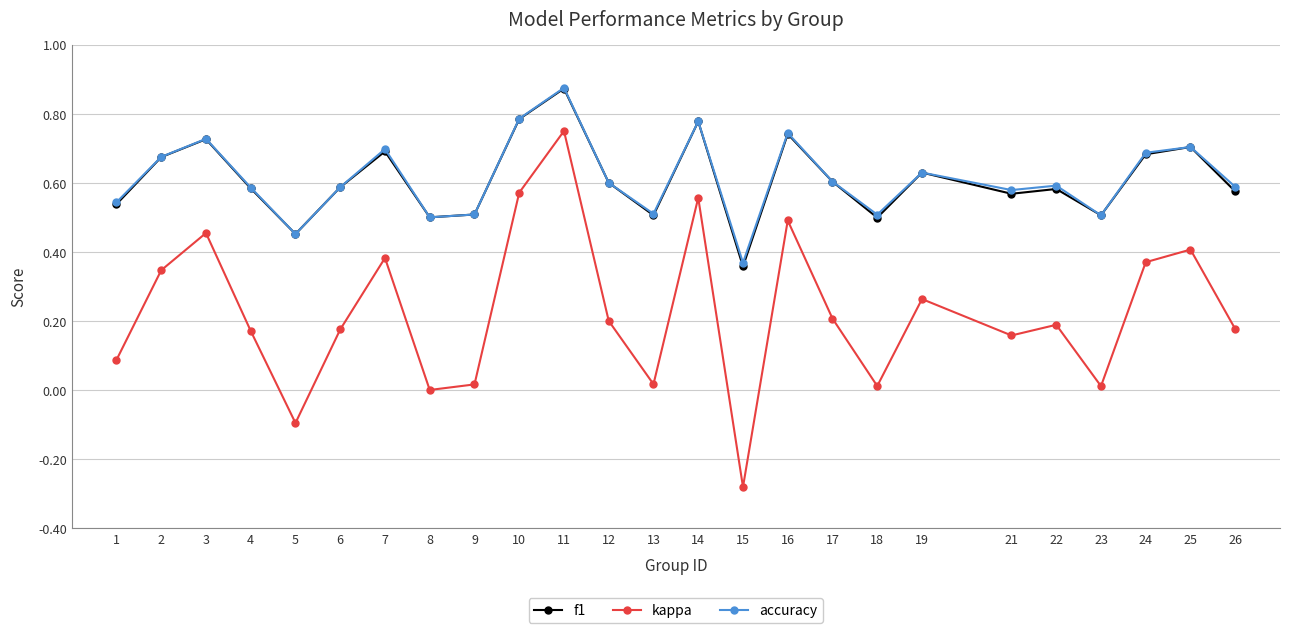

Which series has the widest spread of values?

kappa